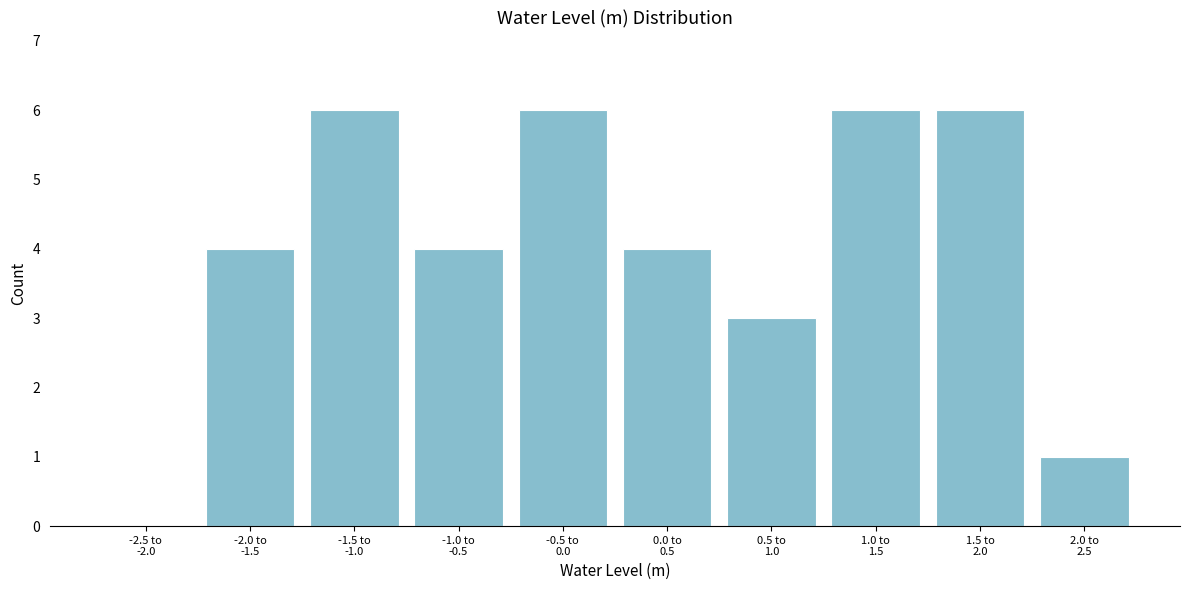

What is the greatest value displayed?

6